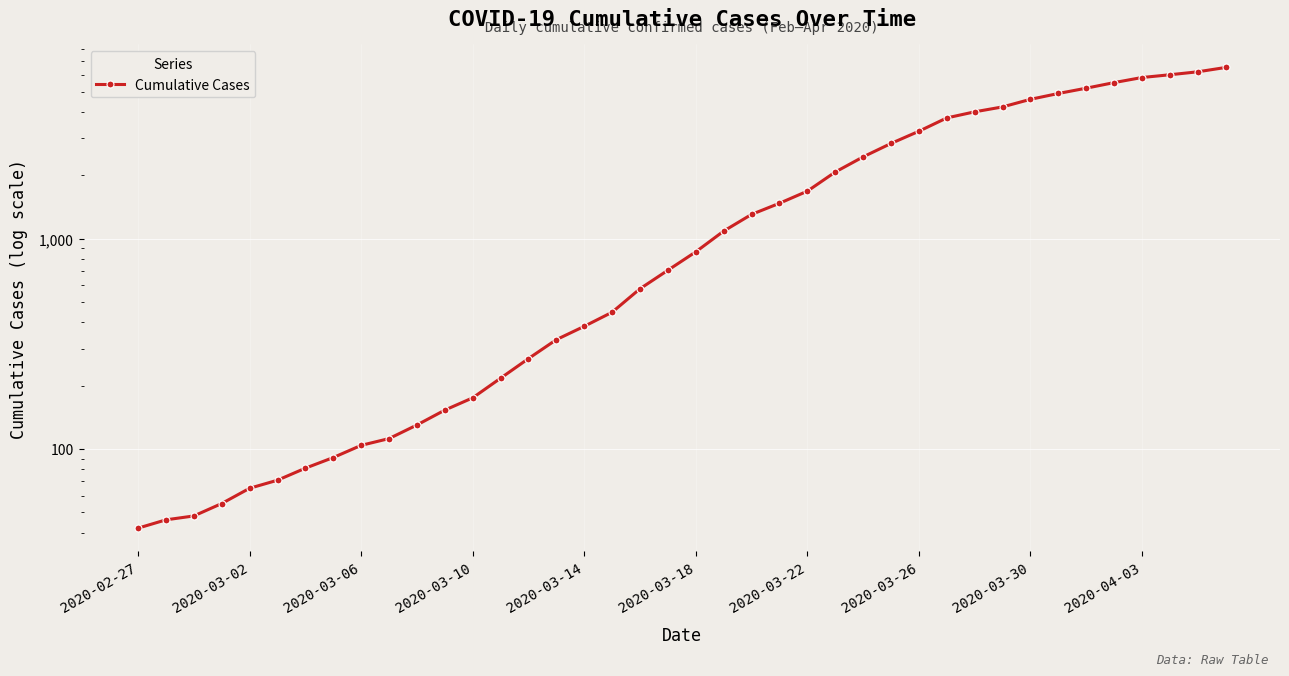

Which category has the lowest value across all series?

2020-02-27